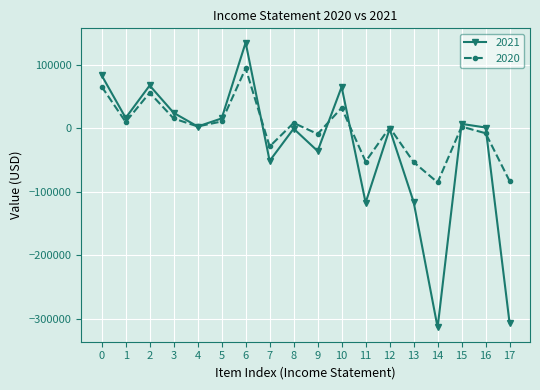

Where does the 2020 series first go above 2600?

0